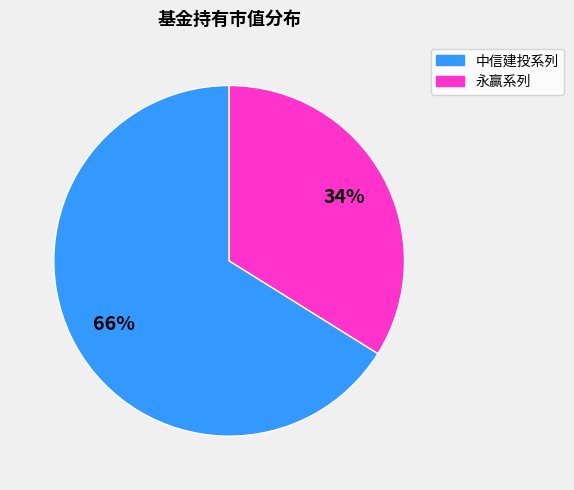

To the nearest percent, what is the average slice percentage?

50%